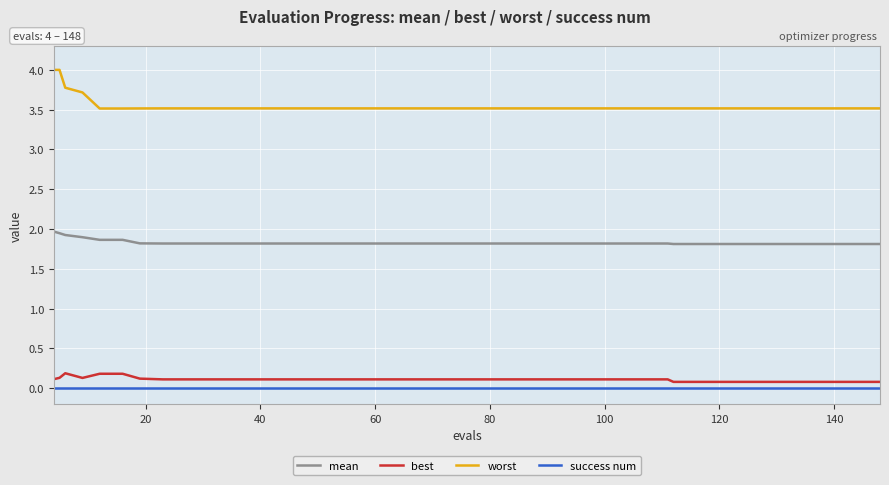

Which series has the largest total across all categories?

worst